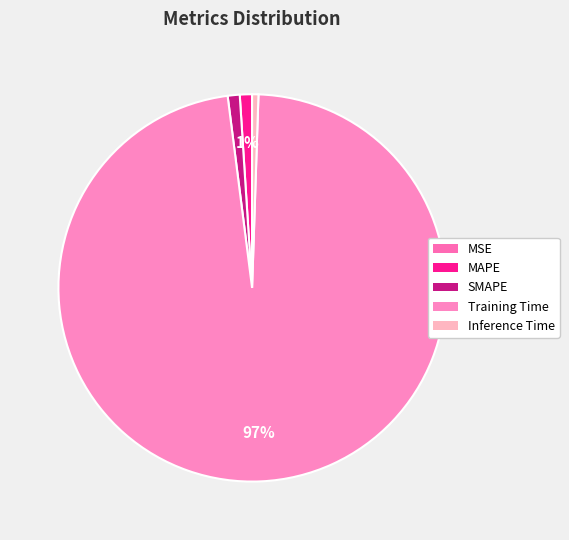

Count the number of slices in the pie.

5